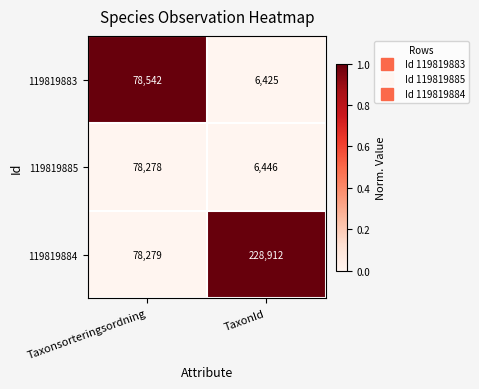

True or false: 119819883 has a value of 111918 at Taxonsorteringsordning.

False